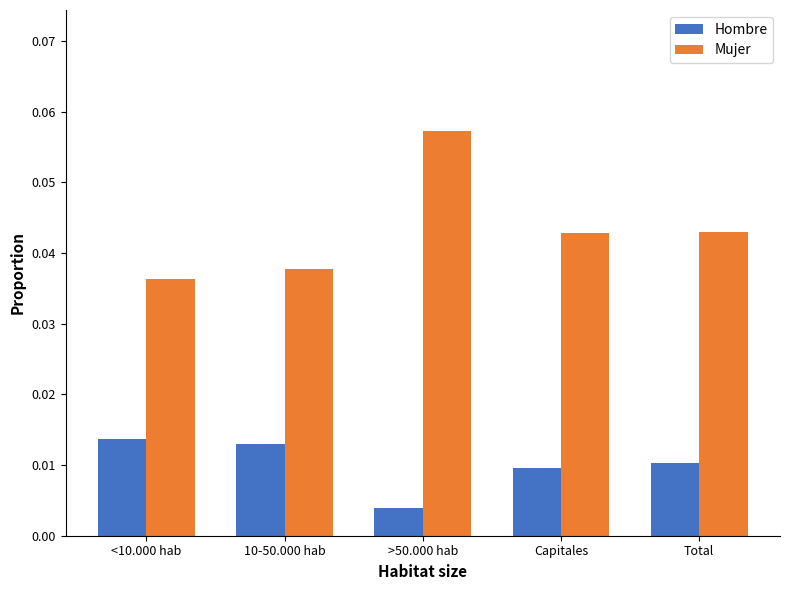

How many Hombre values are between 0 and 1?

5